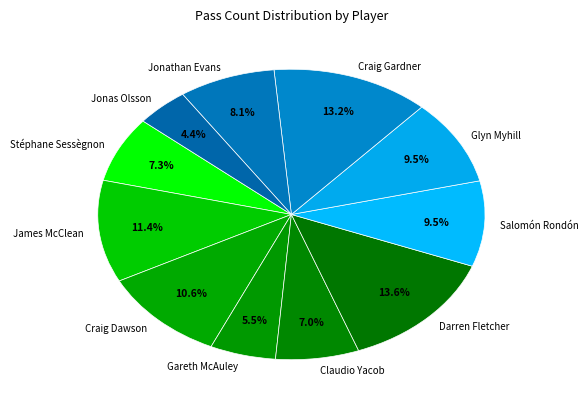

The Stéphane Sessègnon slice represents 7% of the pie. True or false?

True